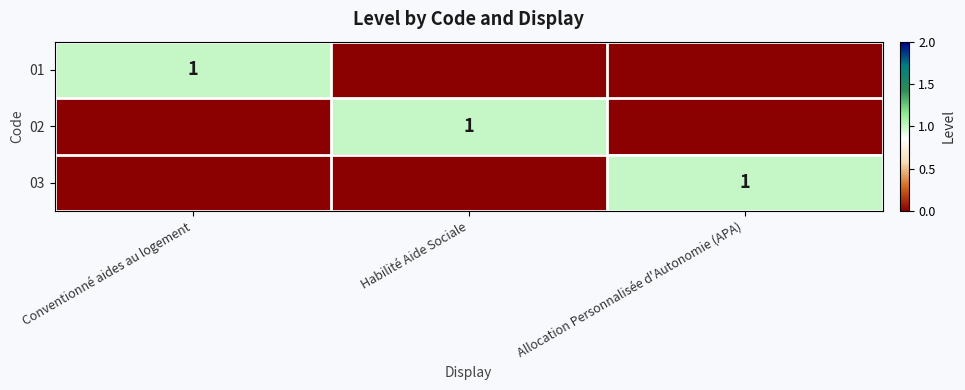

The 03 series shows 1 at Allocation Personnalisée d'Autonomie (APA). True or false?

True